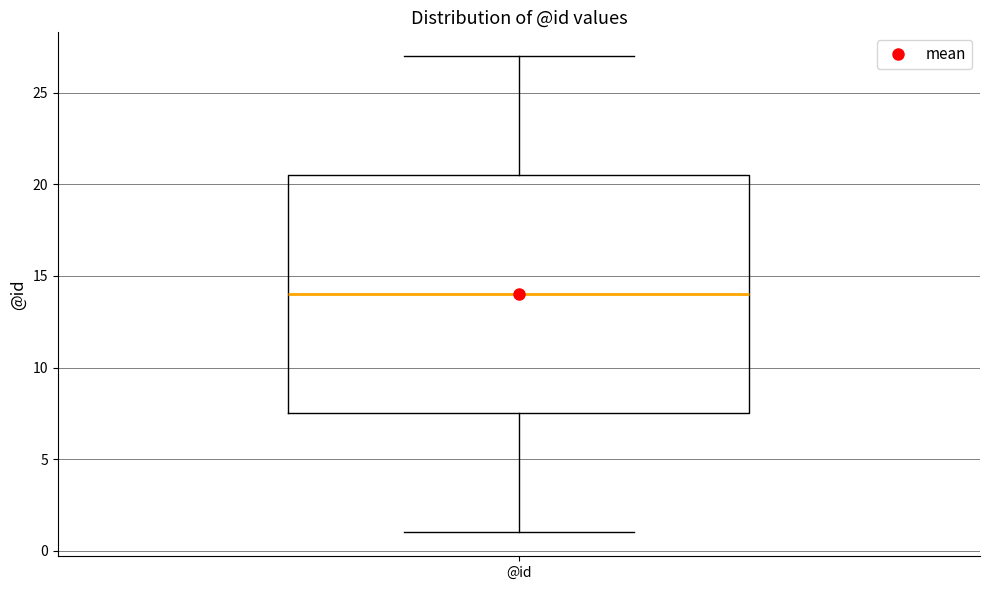

Where is the upper edge of the box for @id on the y-axis? The values are not printed on the chart, so give them approximately, as read against the axis.

20.5